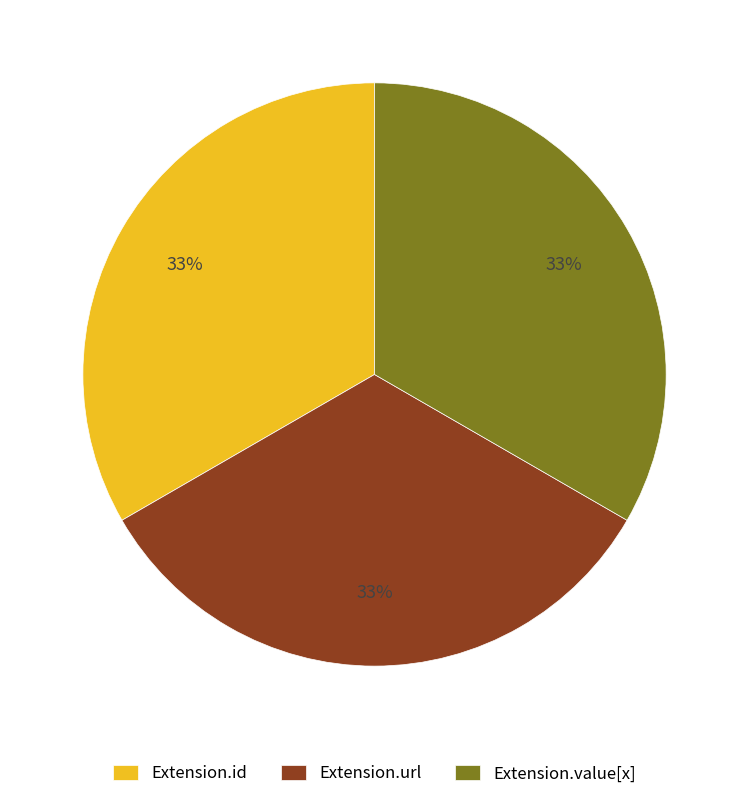

How many slices are in this pie chart?

3